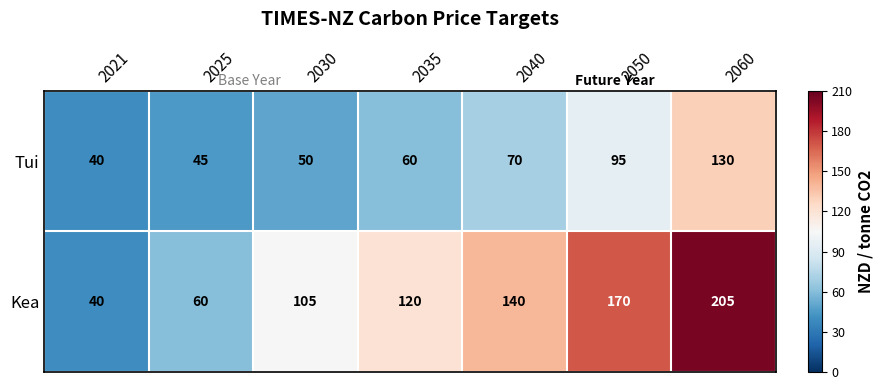

What is the total value across all series at 2030?

155